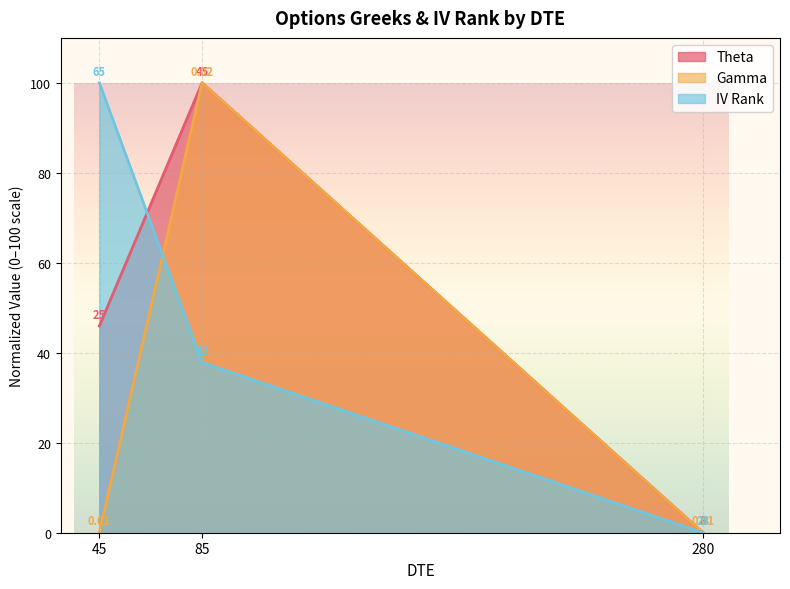

Does the chart display data point markers on the line(s)?

No